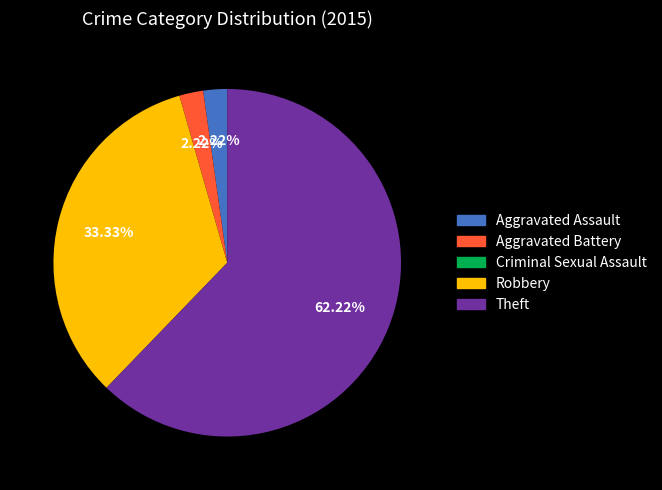

To the nearest percent, what is the average slice percentage?

20%